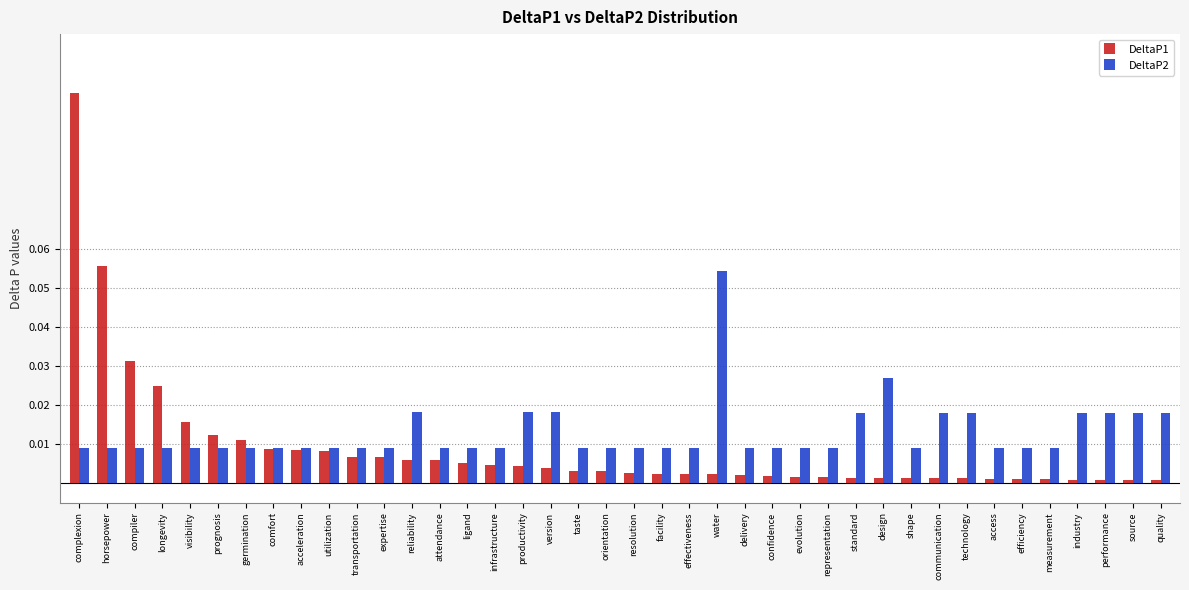

Is the value of DeltaP1 at delivery greater than the value of DeltaP2 at productivity?

No